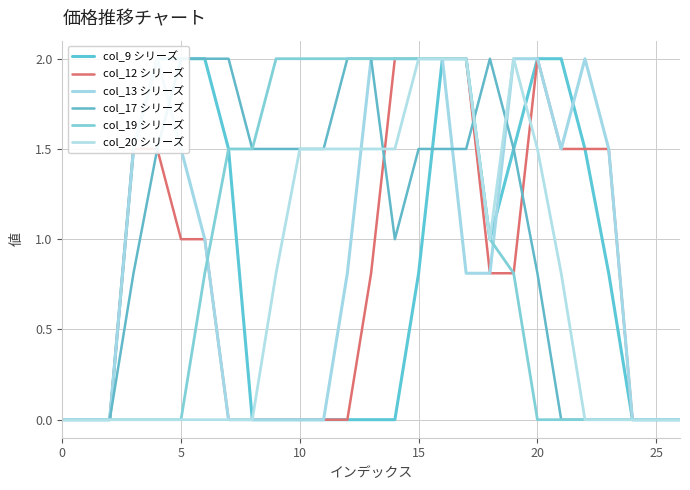

How many lines are shown in the chart?

6